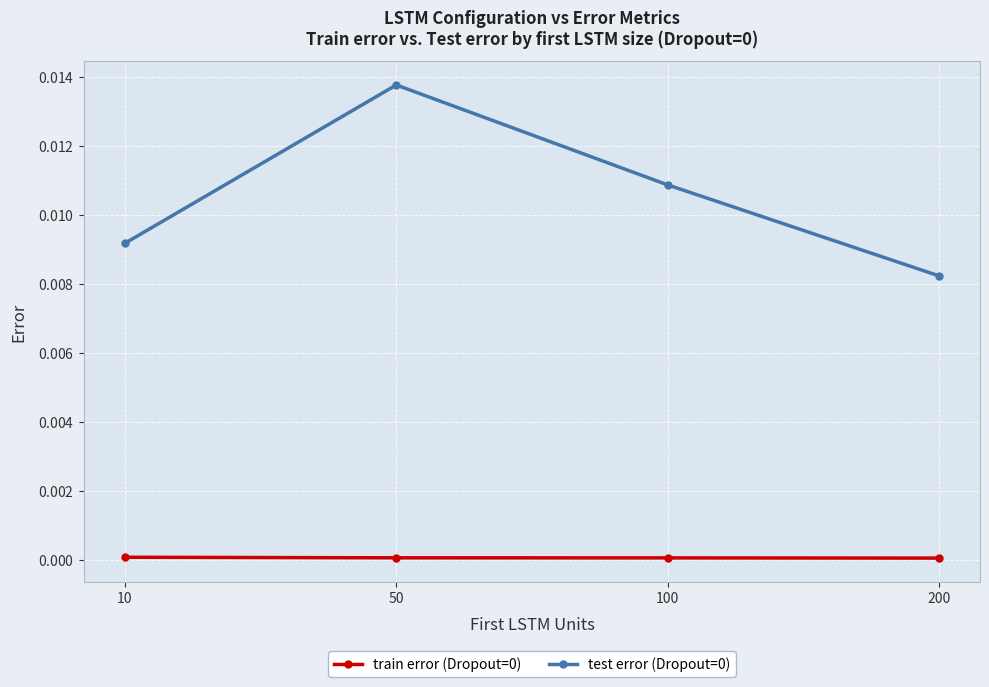

Which series has the largest range (max minus min)?

test error (Dropout=0)